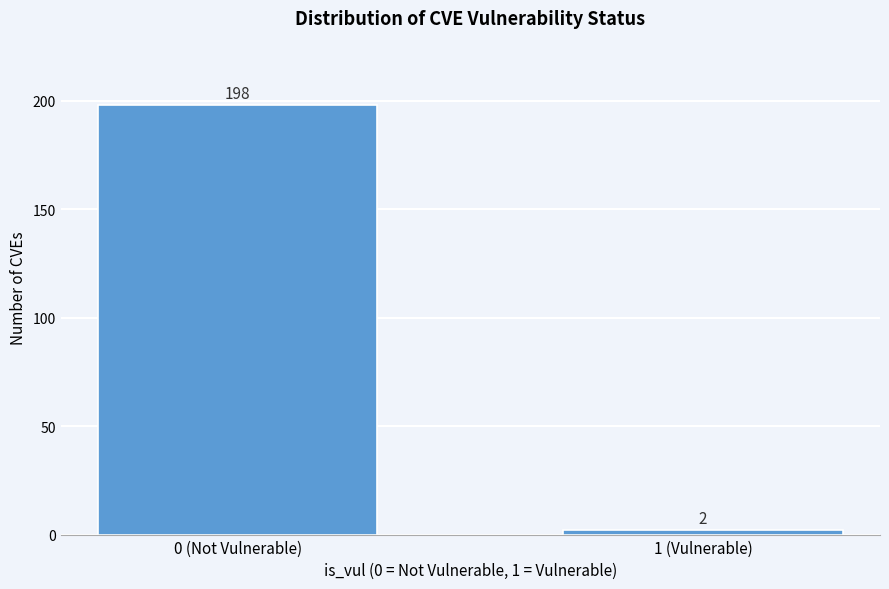

Reading right to left, list all the values displayed in this chart.

2	198